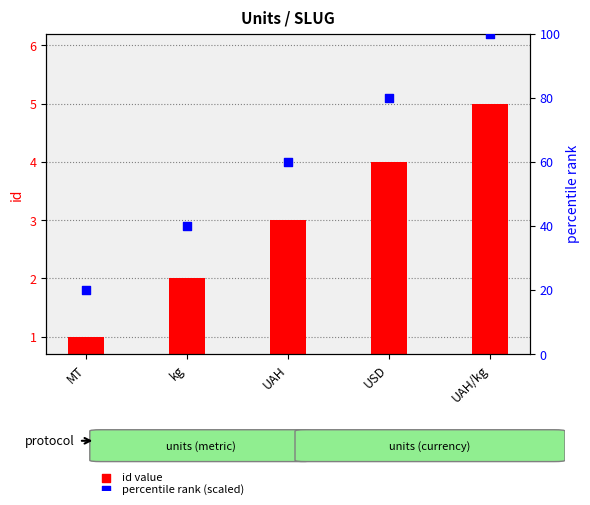

Which series has the widest spread of Y values?

scaled rank (secondary)